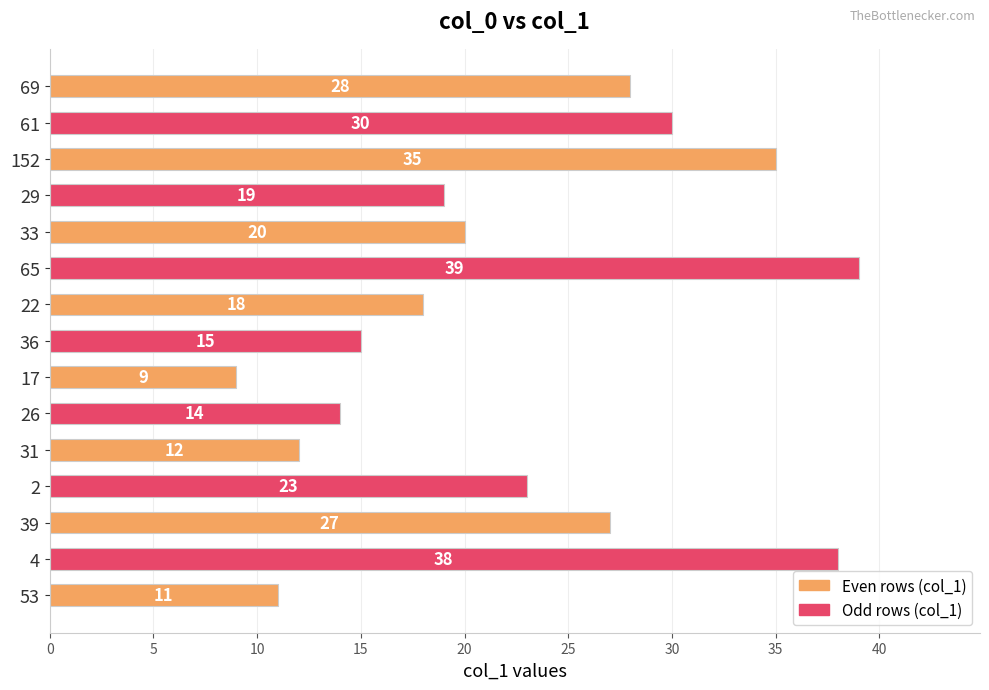

What is the greatest value displayed?

39